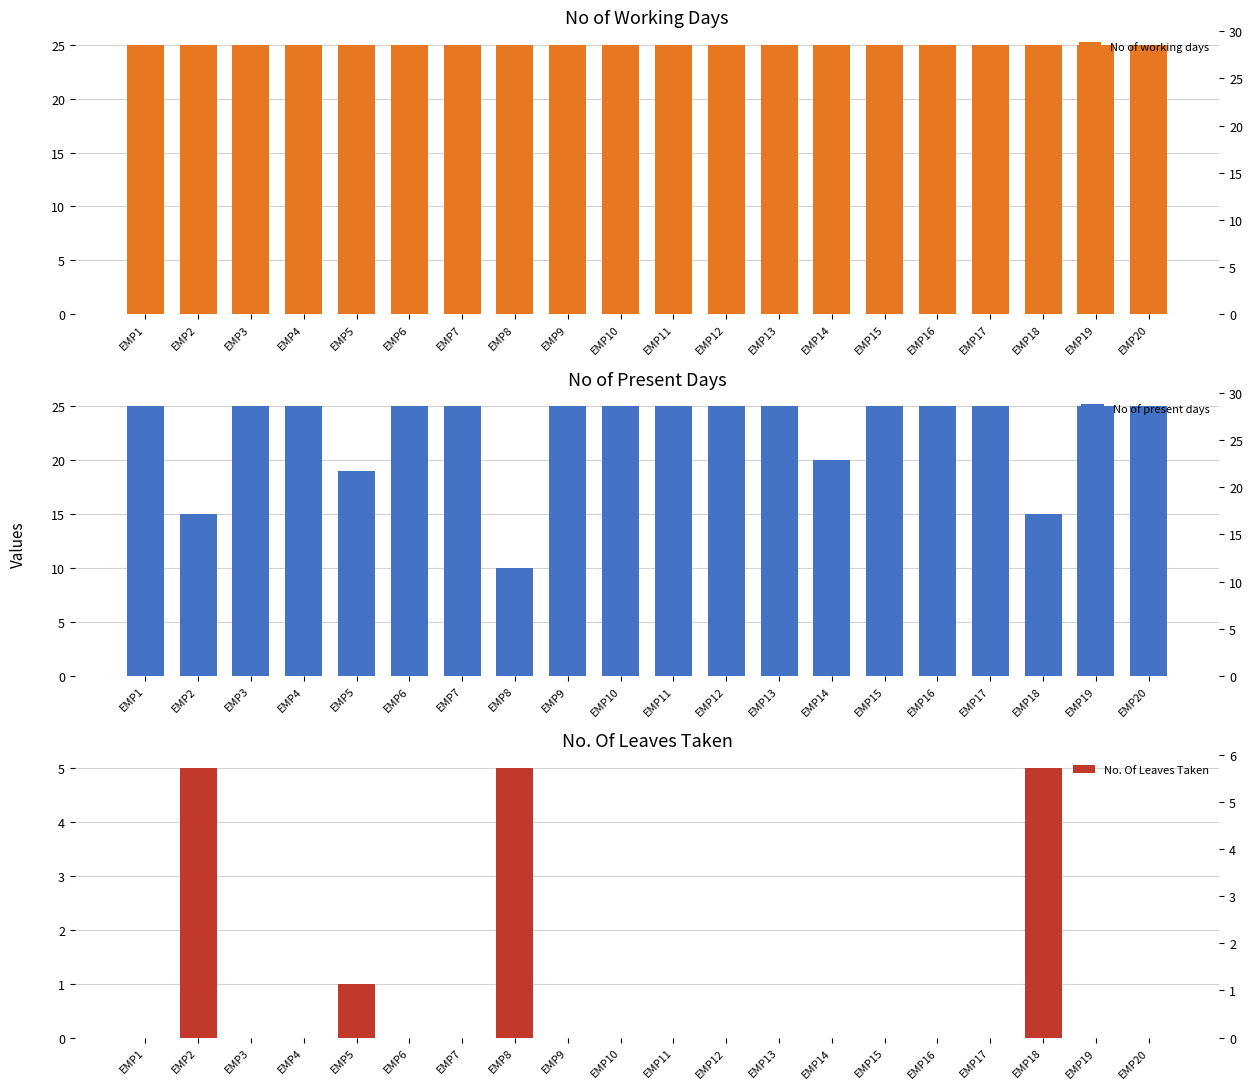

Which category has the highest value in the No of present days series?

EMP1